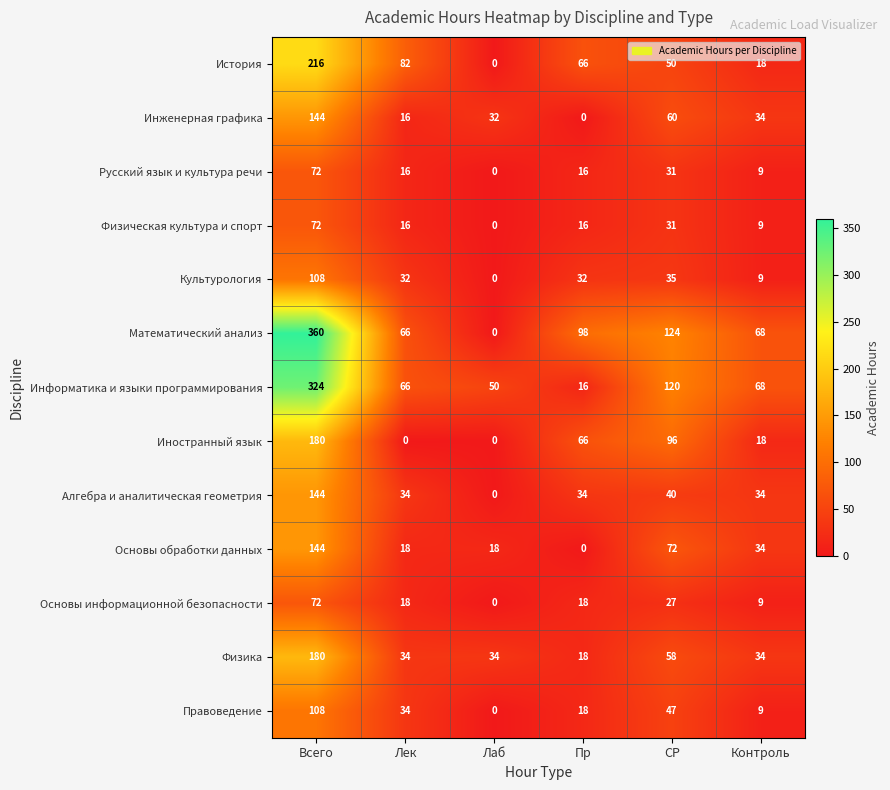

At which category is the sum across all series the highest?

Всего